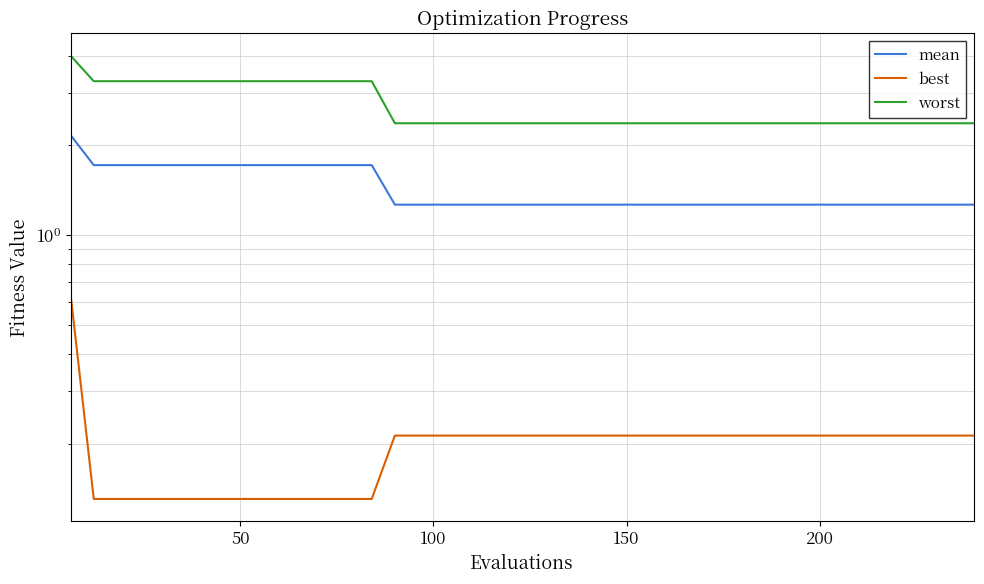

What position from the right is 50?

39